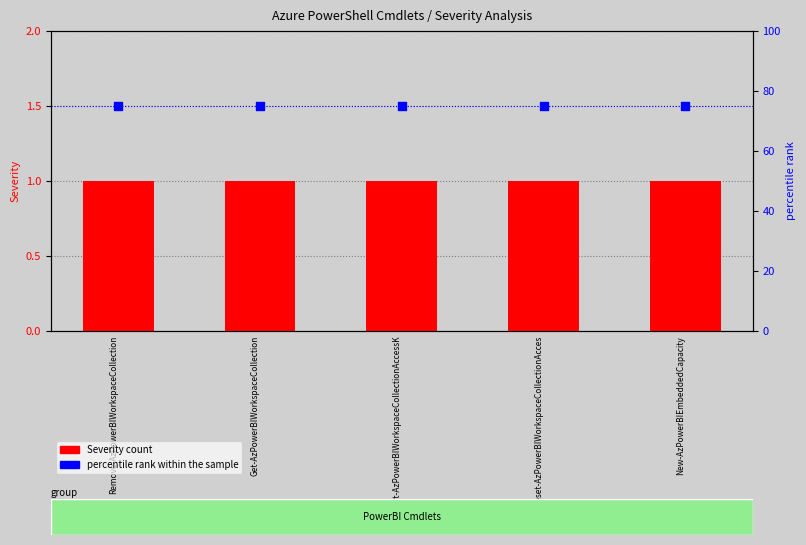

Which series contains the highest Y value?

percentile rank within the sample